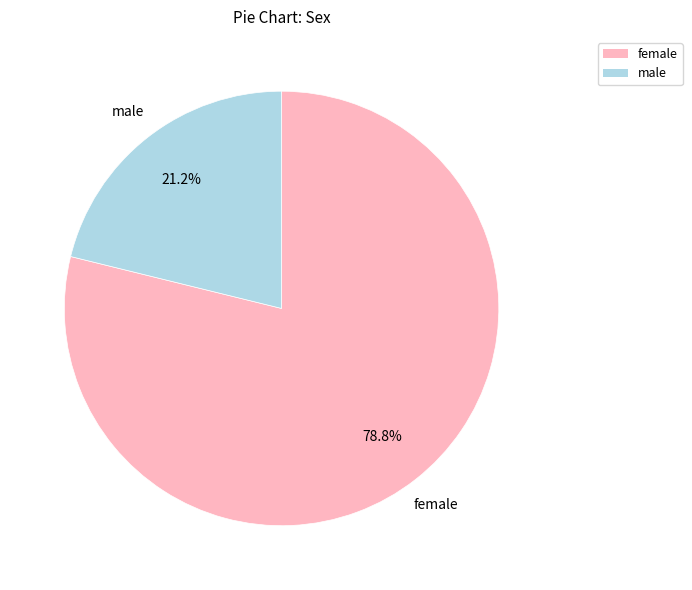

To the nearest percent, what is the difference between the largest and smallest slice percentages?

58%